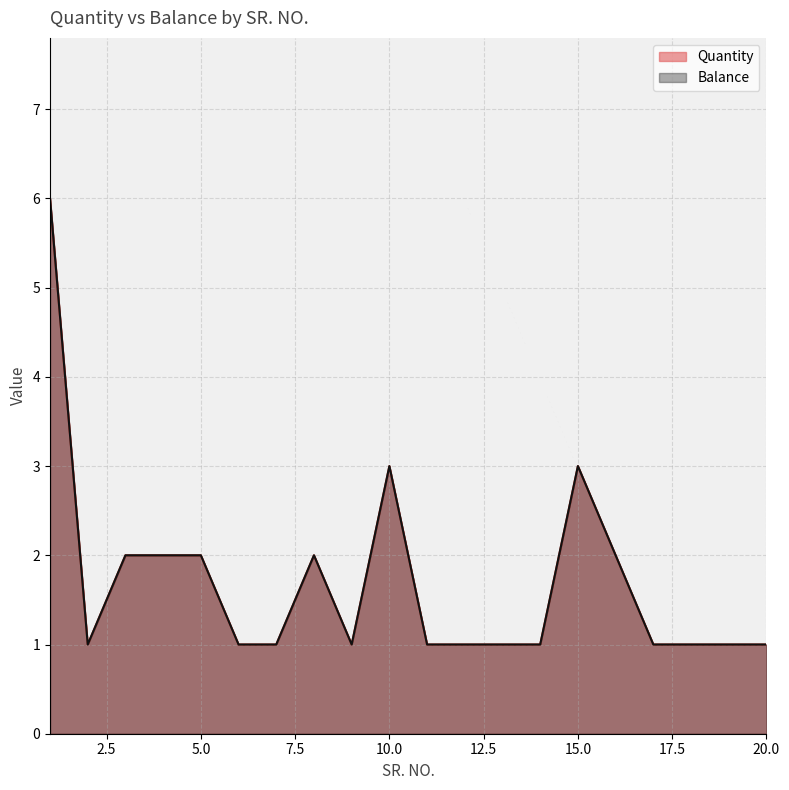

True or false: Quantity and Balance intersect in this chart.

False